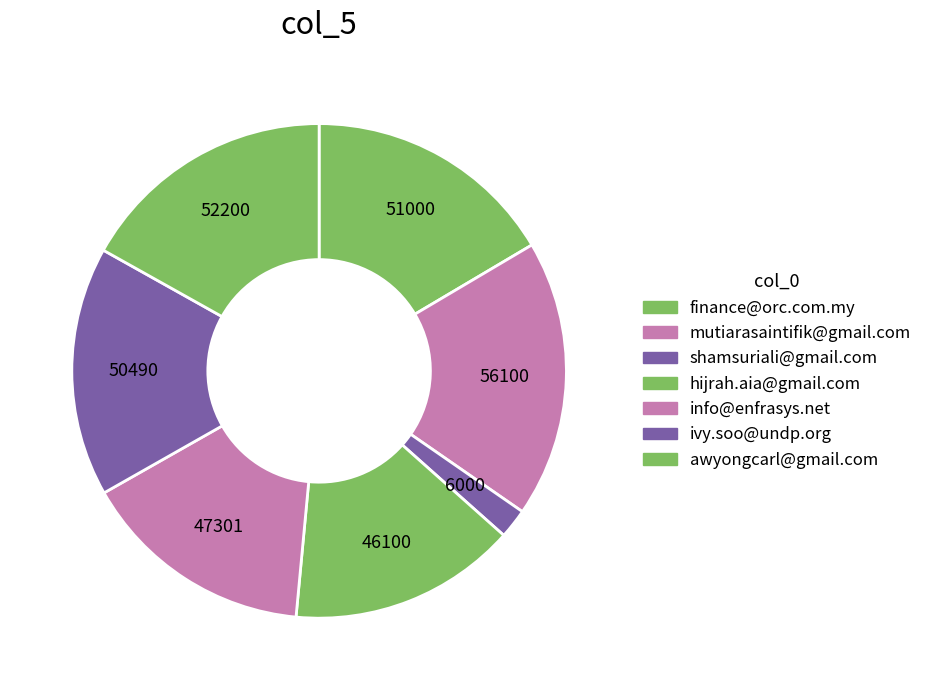

Which category has the biggest portion of the pie?

mutiarasaintifik@gmail.com